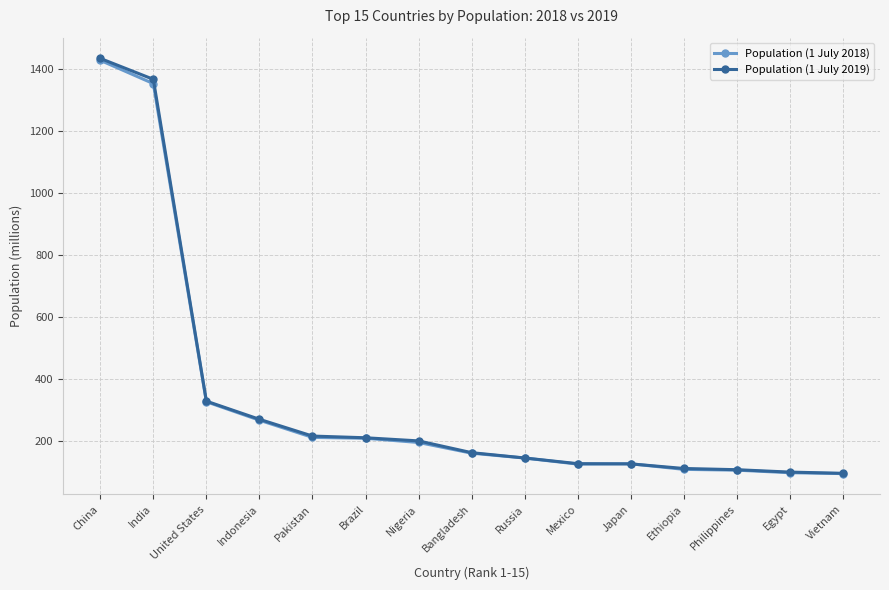

Where does the Population (1 July 2018) series first go above 161?

China